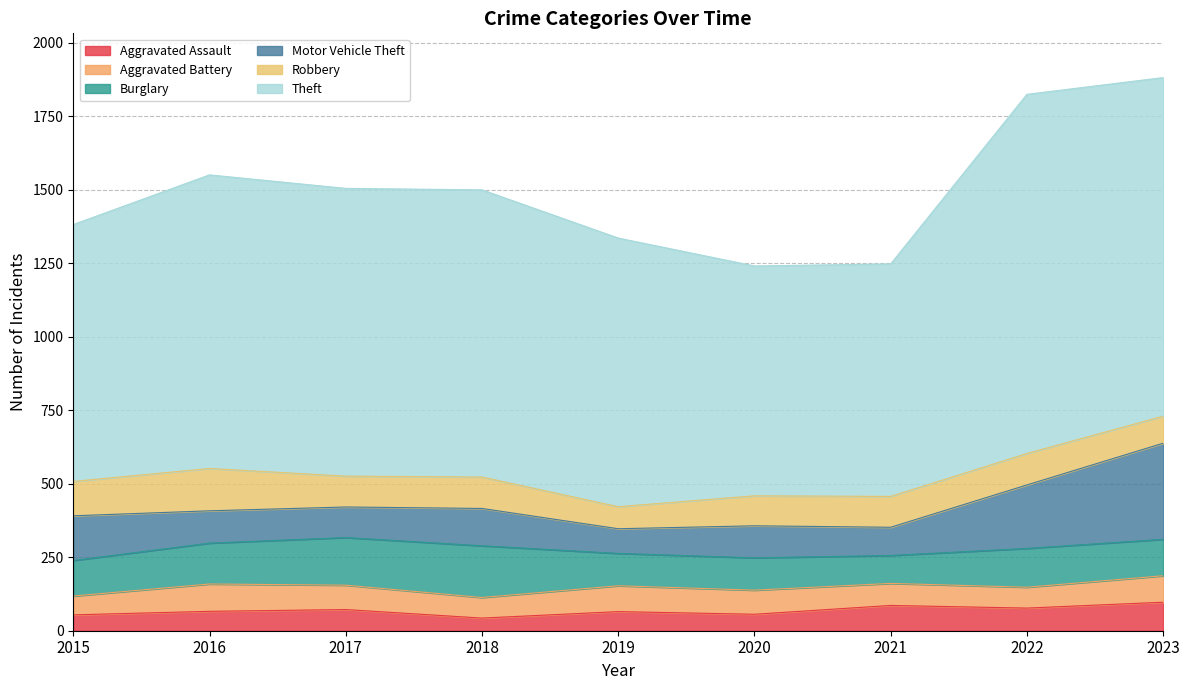

What is the total value across all series at 2016?

1551